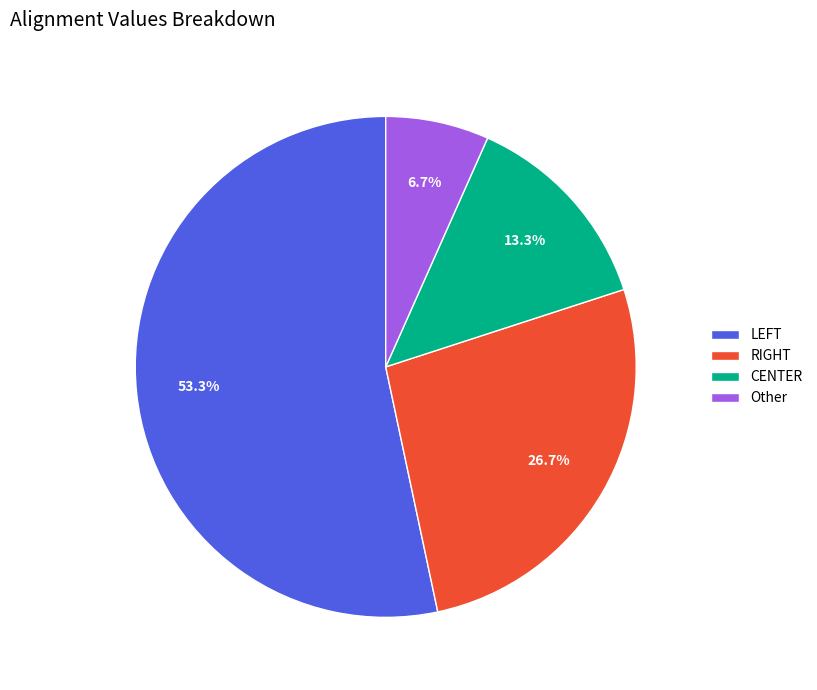

How many slices are in this pie chart?

4